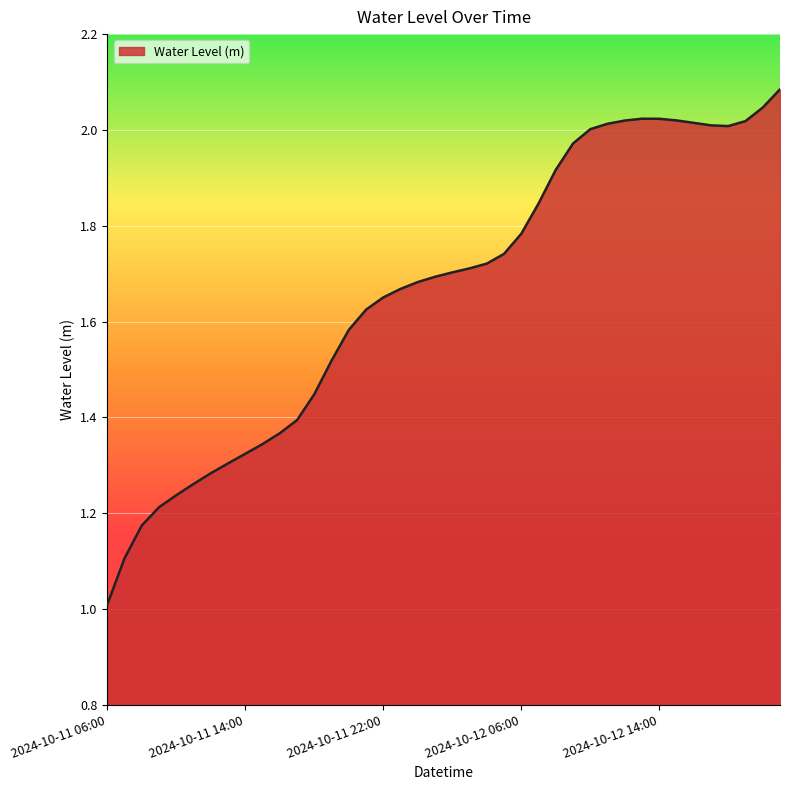

What is the difference between the maximum and minimum values?

1.1